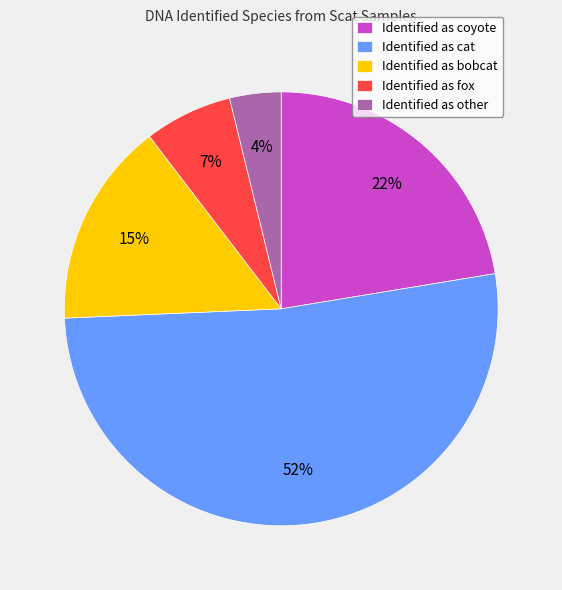

Is it true that Identified as cat is 52% of the pie?

True